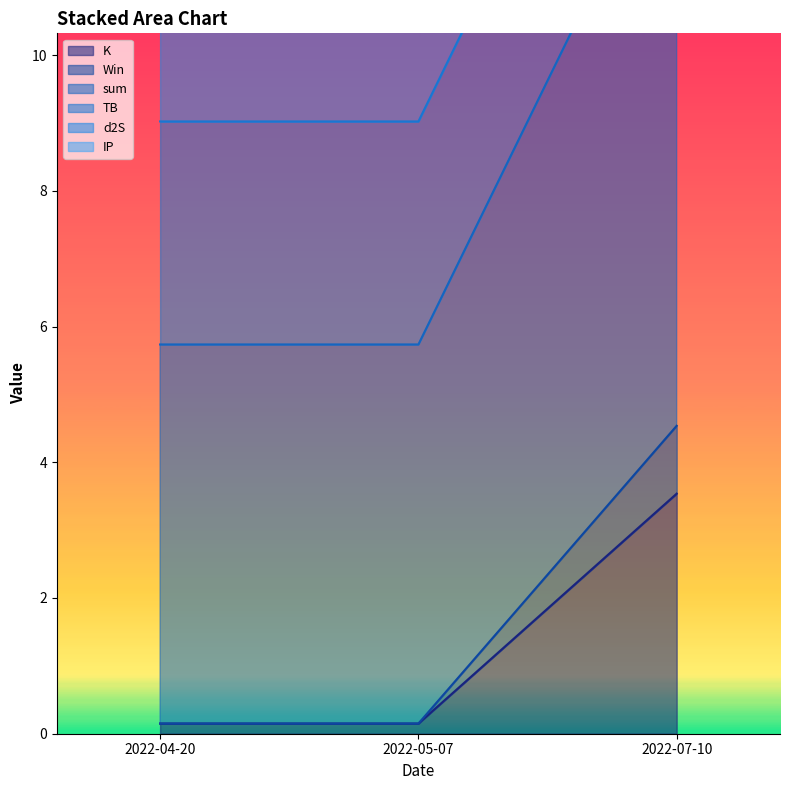

Which category has the highest value in the K series?

2022-07-10